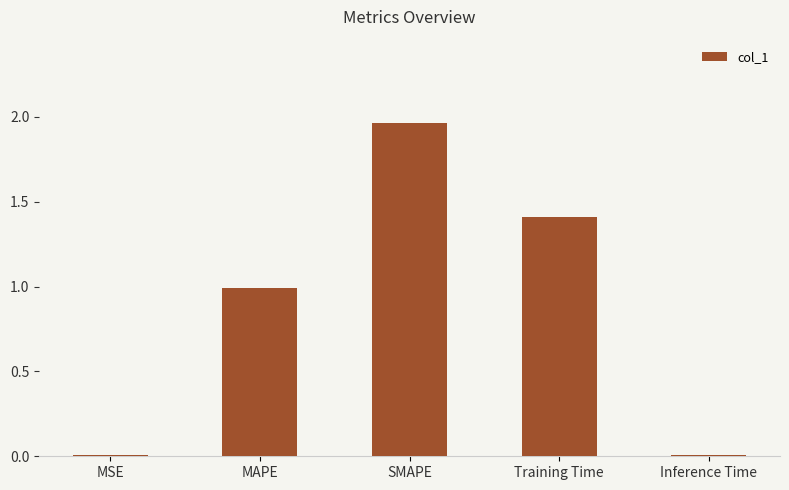

What is the approximate value at Training Time?

1.4